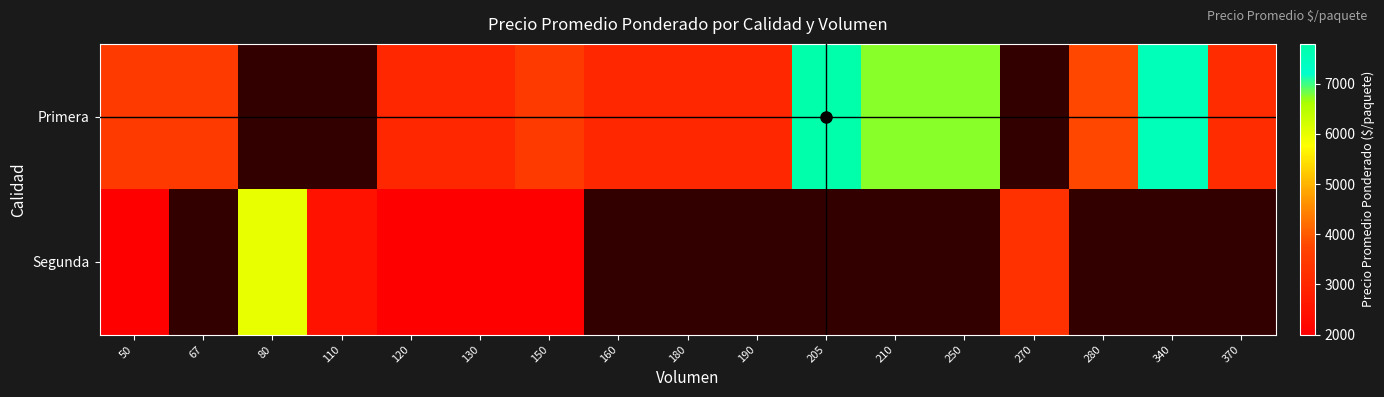

Is the value of Primera at 67 greater than the value of Segunda at 150?

Yes